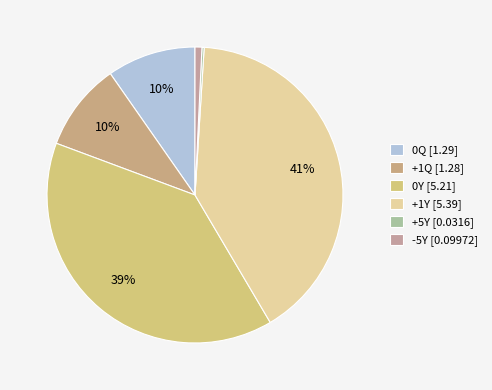

Combined, what portion of the pie is 0Y and +5Y?

39.4%